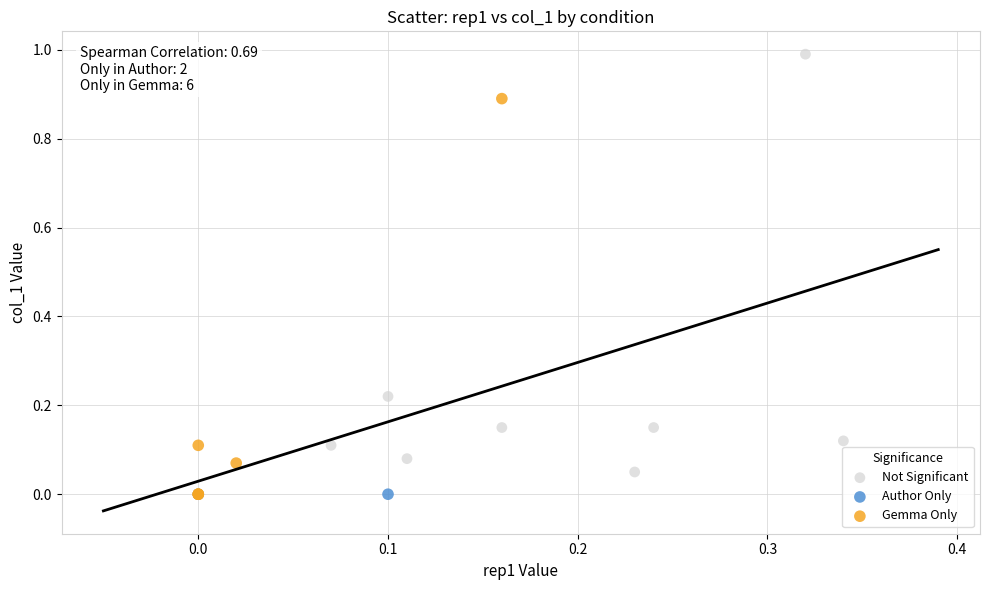

What are all the series names shown in the legend?

Not Significant, Author Only, Gemma Only